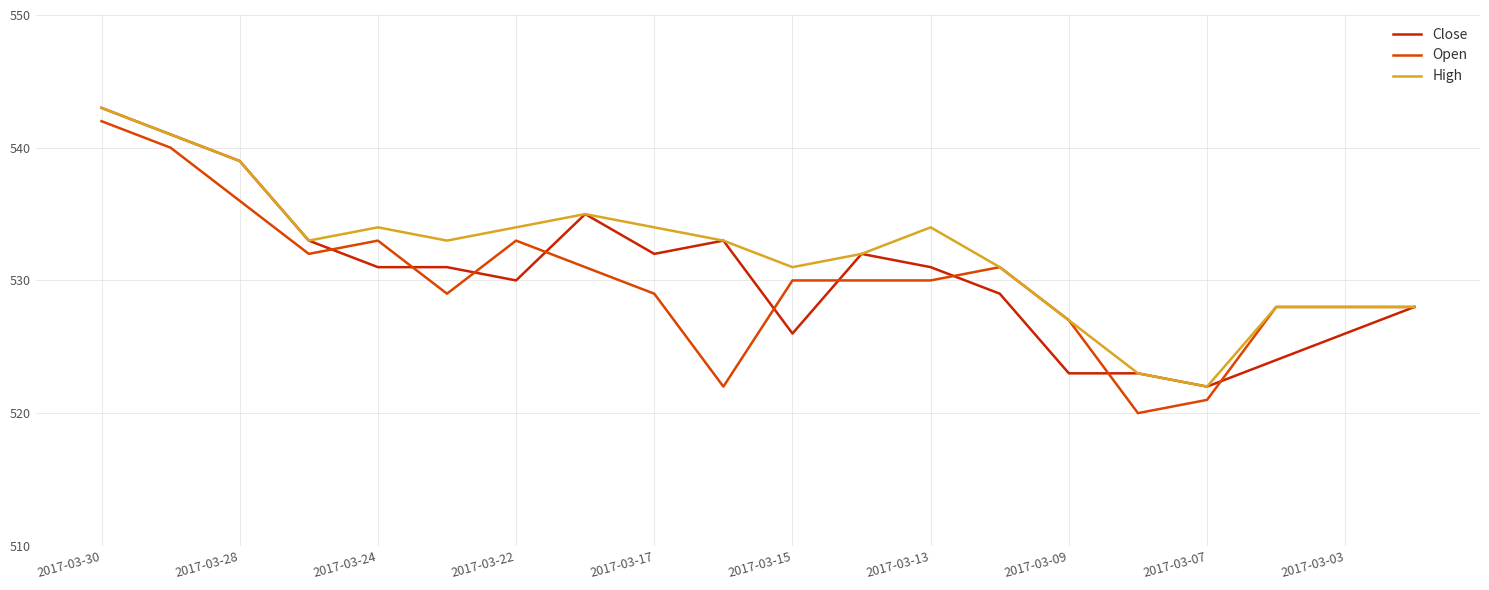

Reading left to right, what are all the values shown in this chart?

Close: 543	541	539	533	531	531	530	535	532	533	526	532	531	529	523	523	522	524	526	528
Open: 542	540	536	532	533	529	533	531	529	522	530	530	530	531	527	520	521	528	528	528
High: 543	541	539	533	534	533	534	535	534	533	531	532	534	531	527	523	522	528	528	528